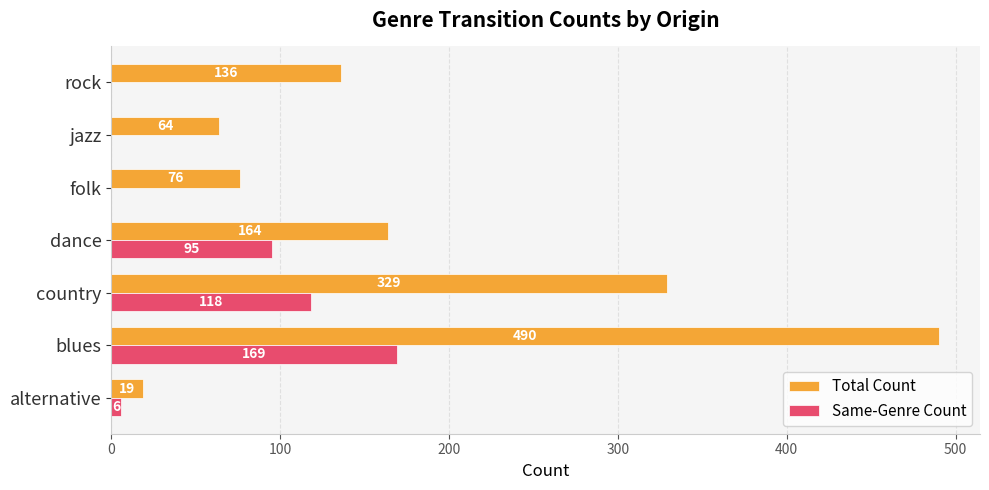

What is the total value across all series at alternative?

25